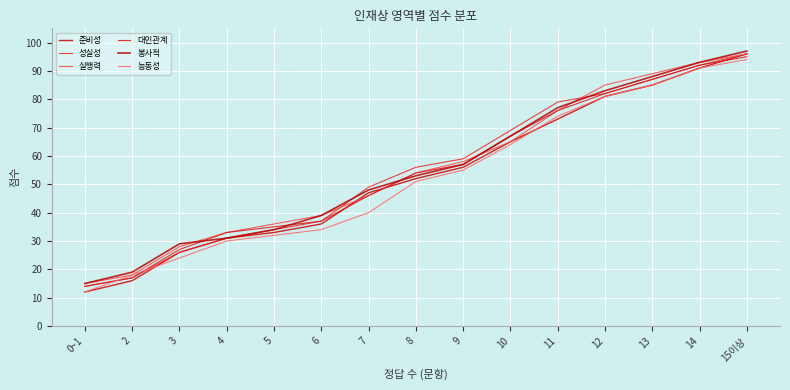

True or false: 준비성 has more than 2 points higher than both neighbors.

False